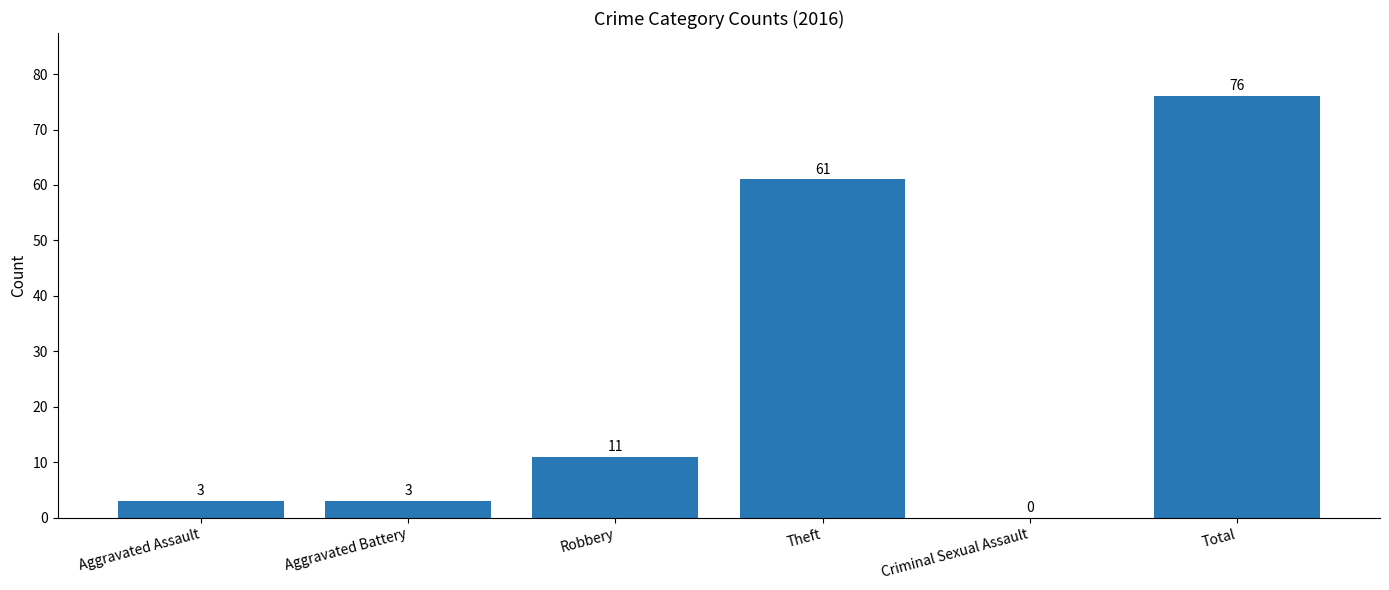

What is the maximum value shown in the chart?

76